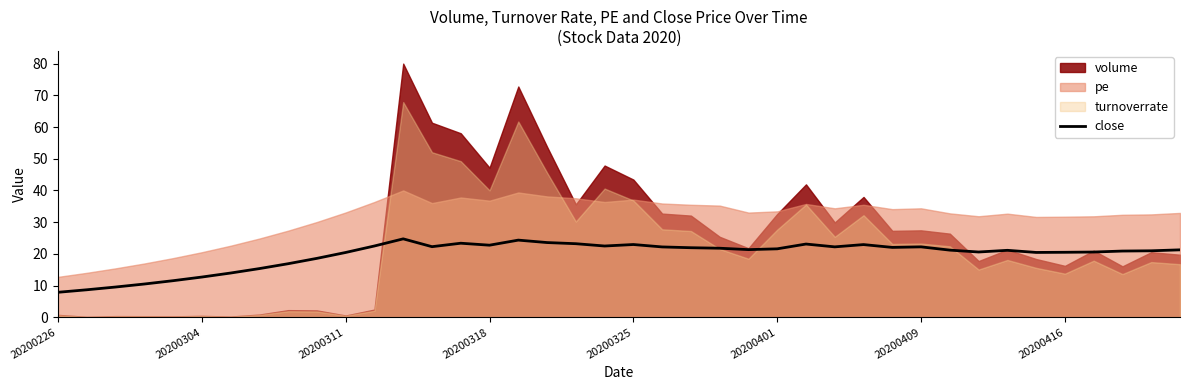

What is the value of the 7th point from the left?

13.9